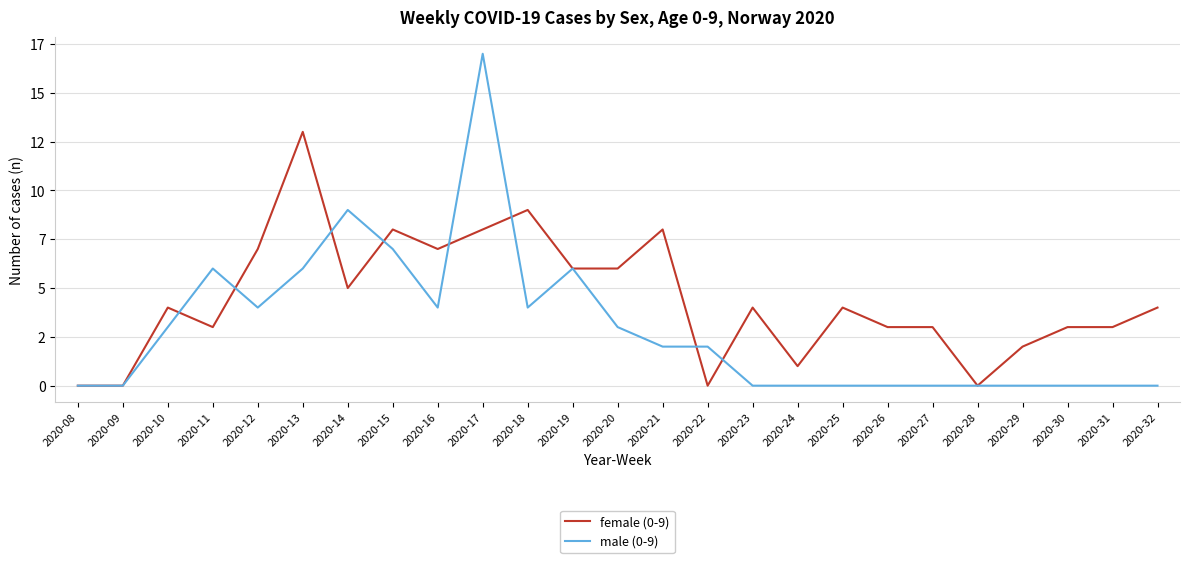

What is the highest value of the female (0-9) series?

13